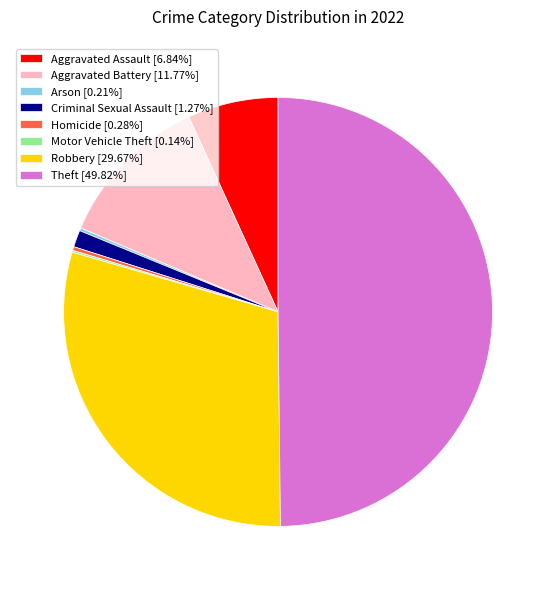

Combined, do Homicide [0.28%] and Robbery [29.67%] account for over 50%?

No